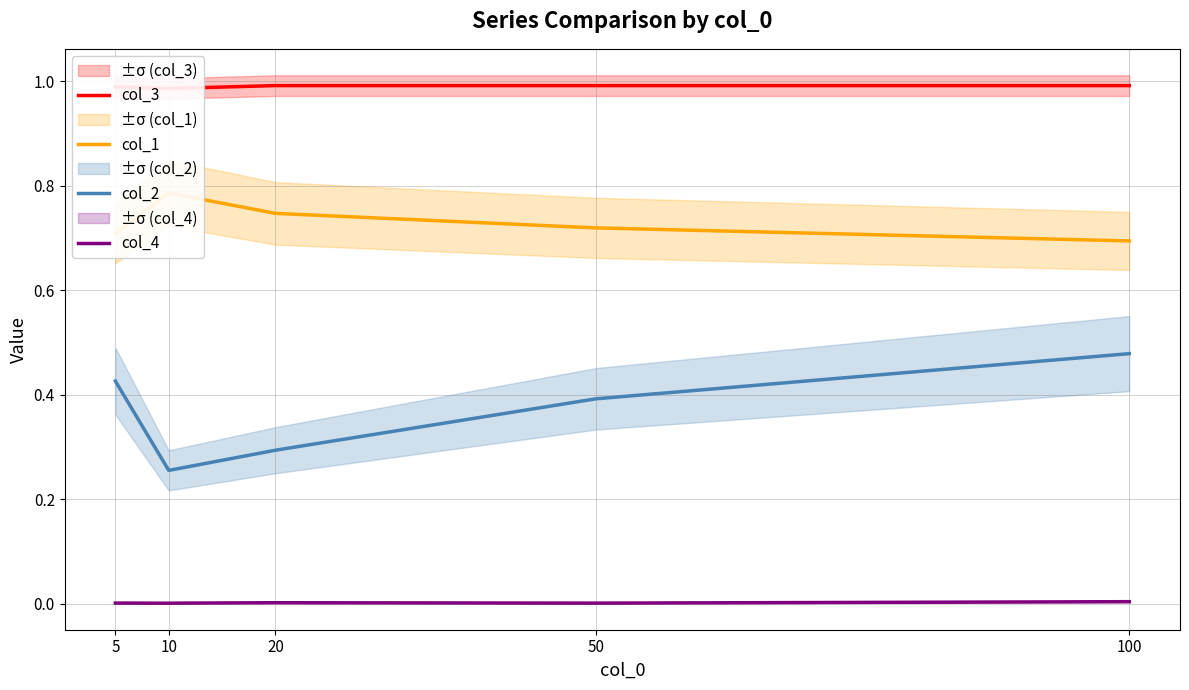

Which series has the widest spread of values?

col_2